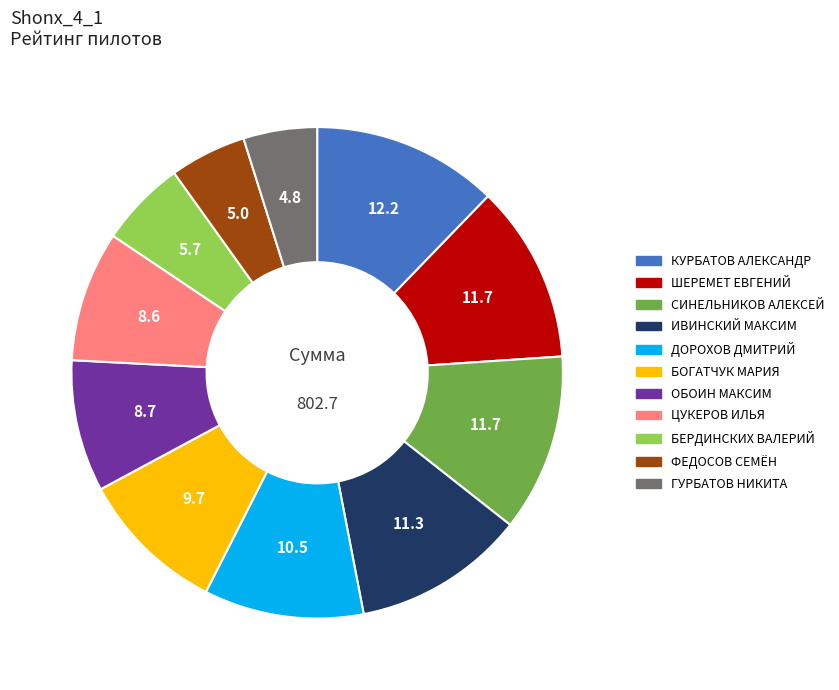

Combined, do ИВИНСКИЙ МАКСИМ and БЕРДИНСКИХ ВАЛЕРИЙ account for over 50%?

No